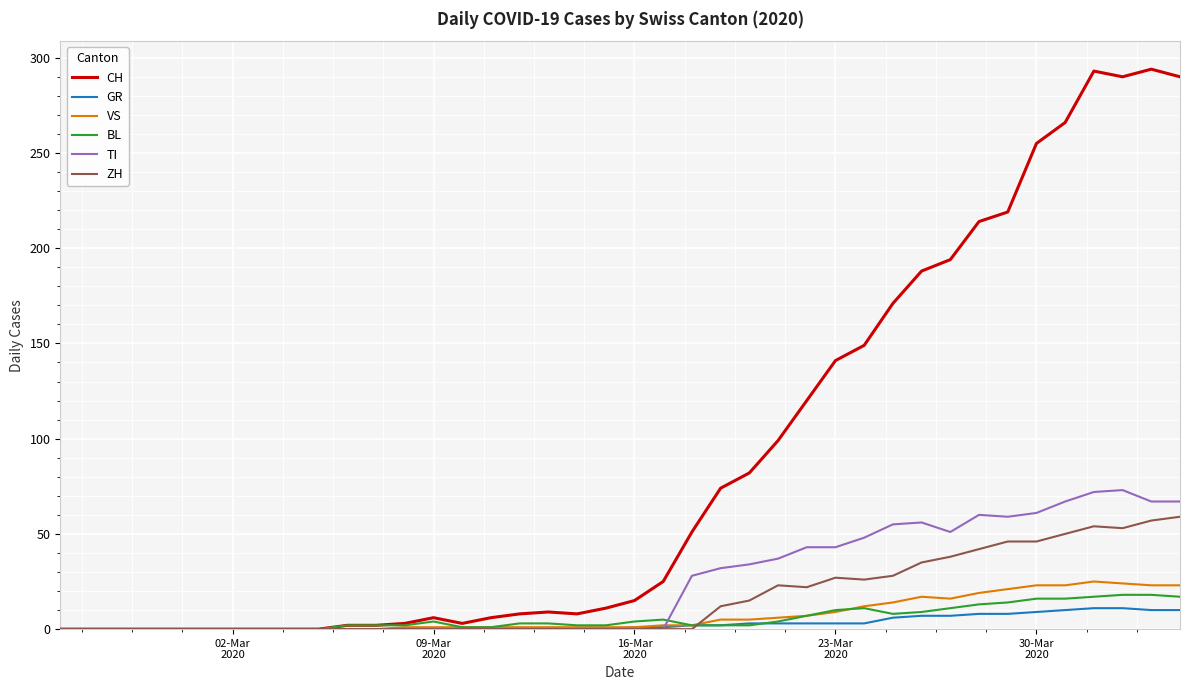

Which series has the largest total across all categories?

CH